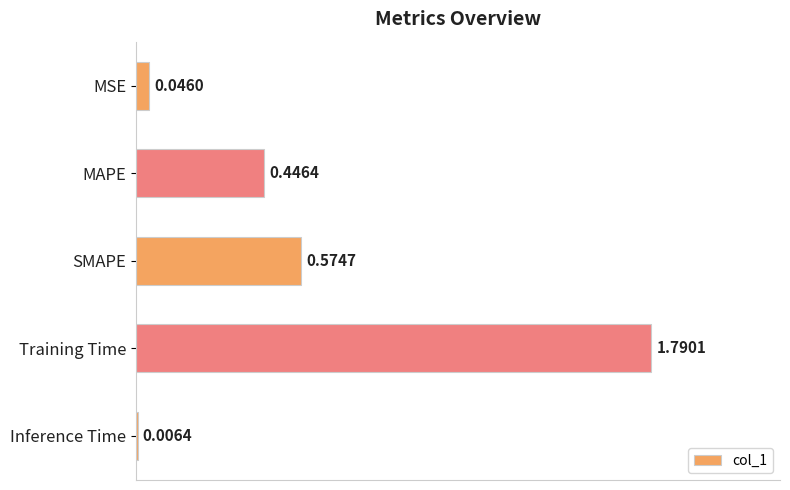

Which category has the highest value across all series?

Training Time